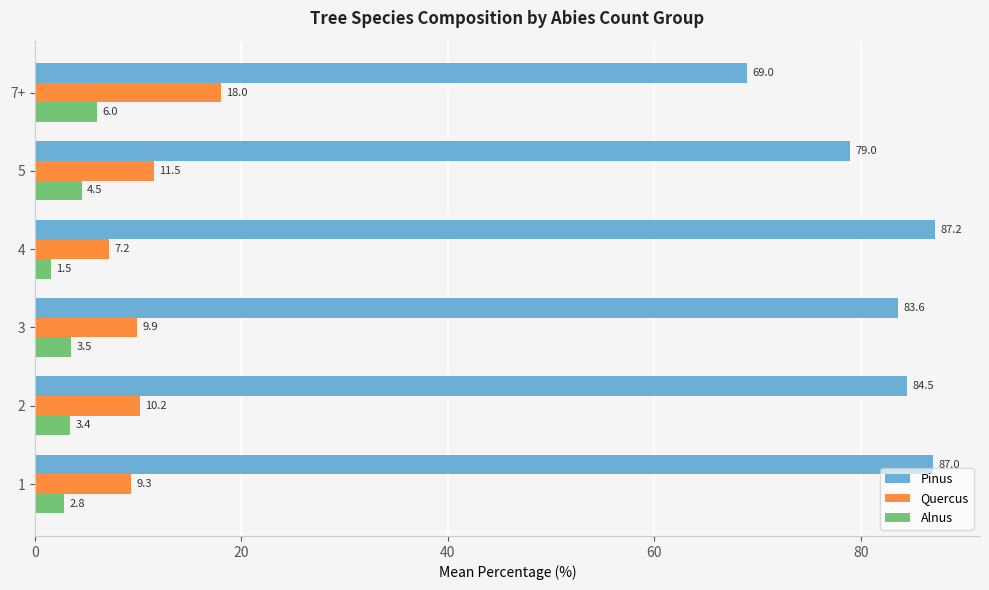

What is the difference between the second highest and minimum values in the Pinus series?

18.0